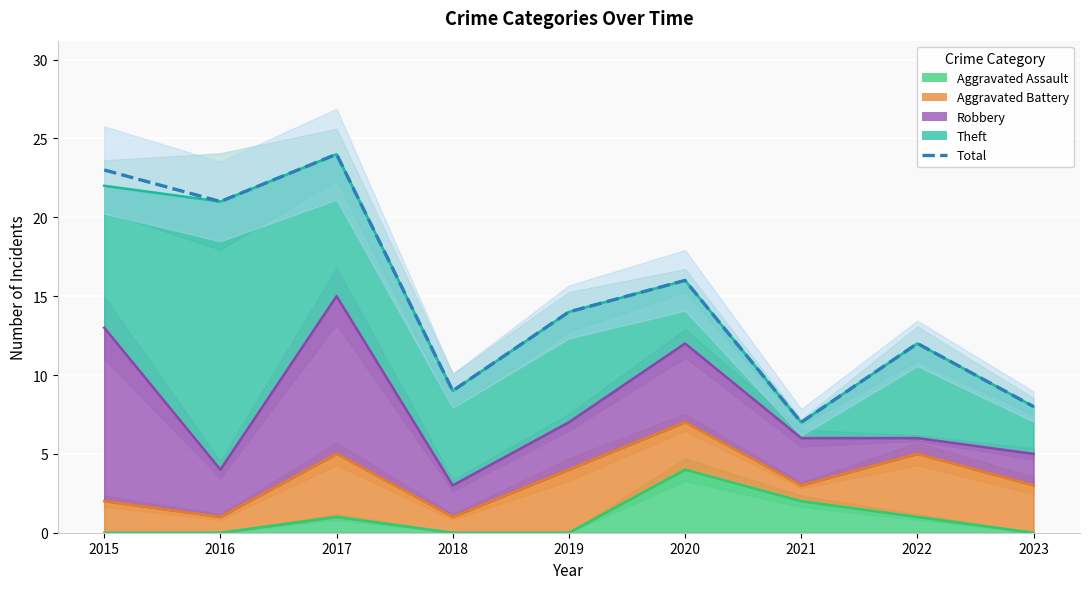

List the labels in order of value, largest first.

2017, 2015, 2016, 2020, 2019, 2022, 2018, 2023, 2021